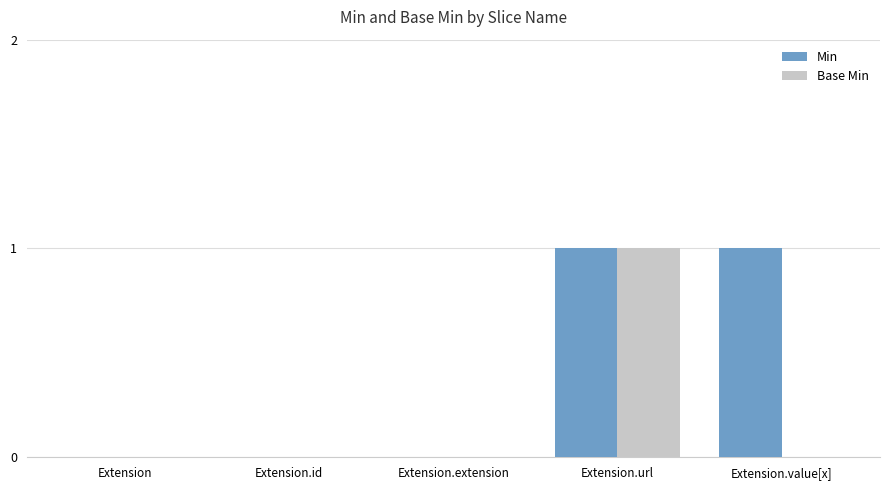

Reading left to right, extract all data points from this chart.

Min: Extension=0	Extension.id=0	Extension.extension=0	Extension.url=1	Extension.value[x]=1
Base Min: Extension=0	Extension.id=0	Extension.extension=0	Extension.url=1	Extension.value[x]=0